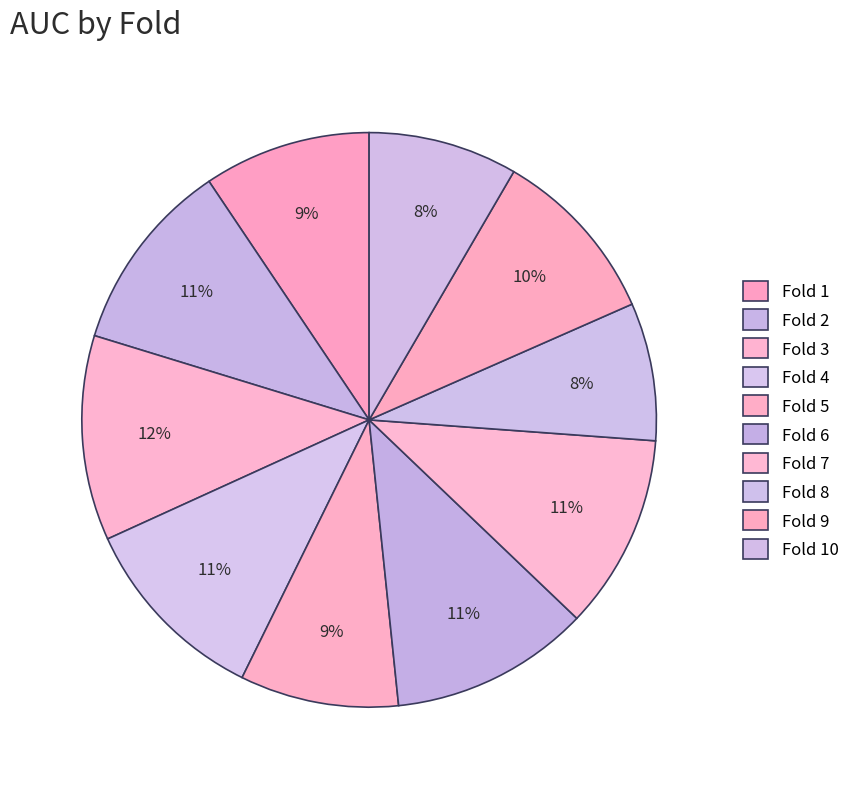

To the nearest percent, what is the combined percentage of Fold 5 and Fold 7?

20%